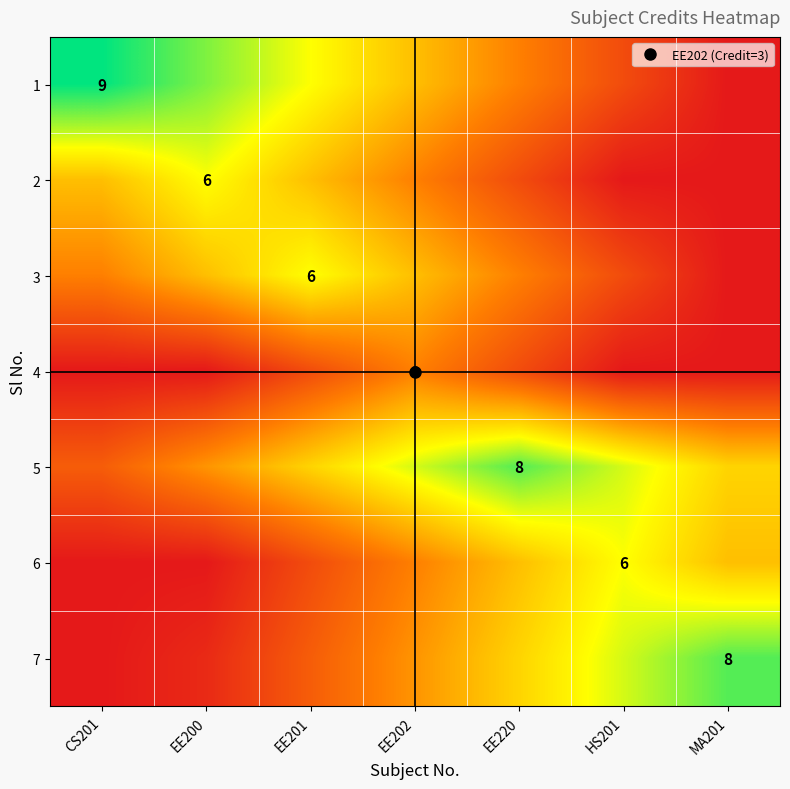

How many values in the 7 series are below 3?

3